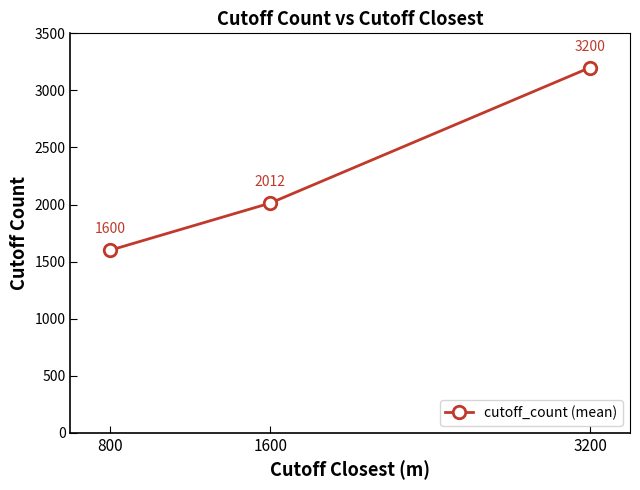

What value does the data have at 800?

1600.0